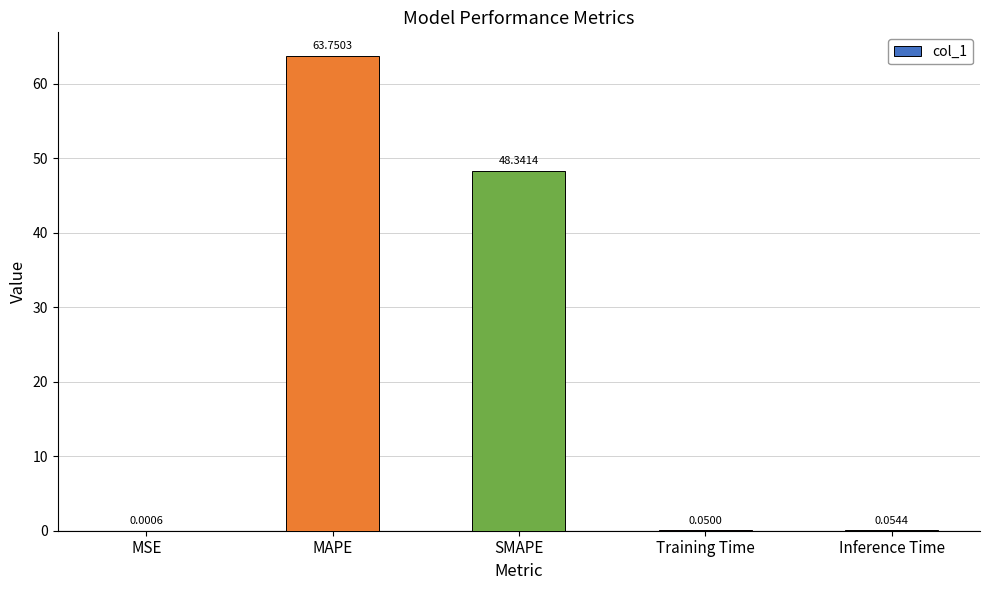

What is the change in value from MAPE to Training Time?

-63.7